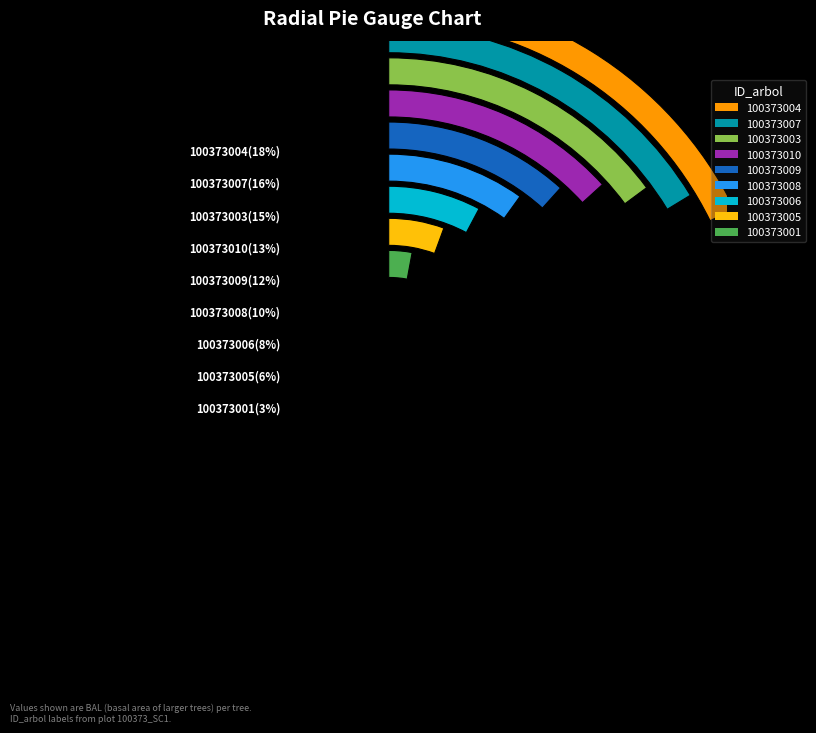

Do 100373001 and 100373006 together represent more than half of the pie?

No